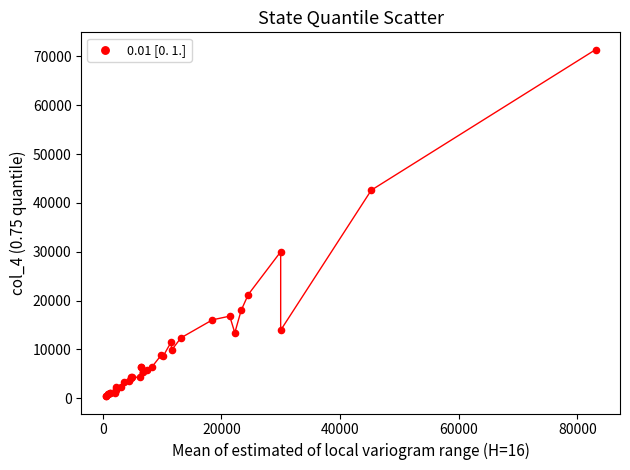

What Y value in the scatter plot is closest to 35900?

29993.0